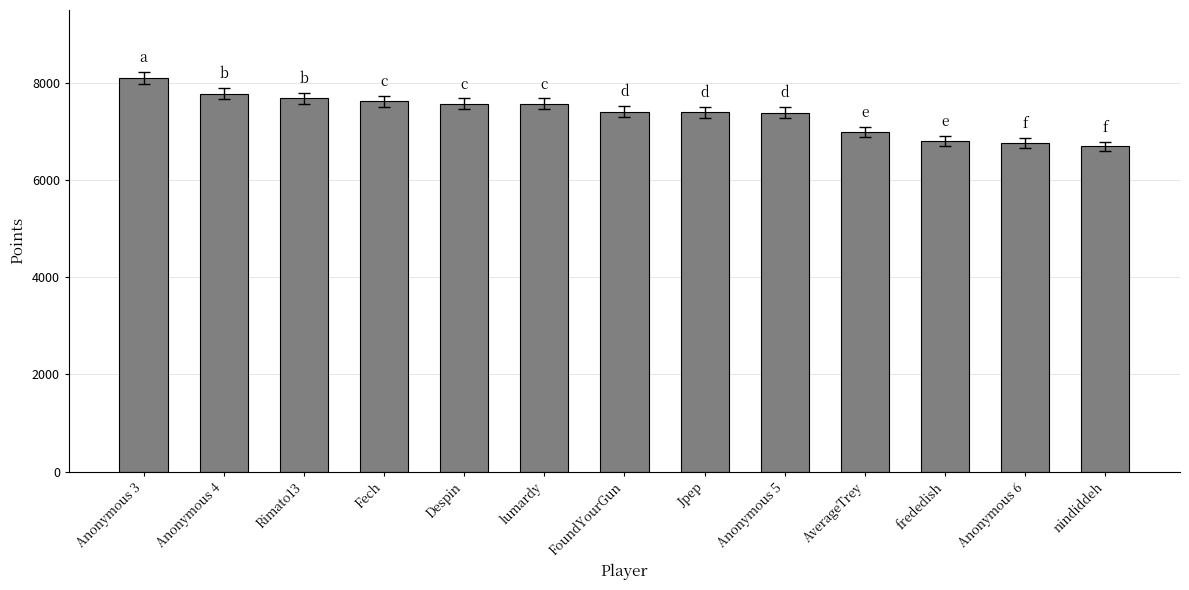

Count the number of data series in this chart.

1